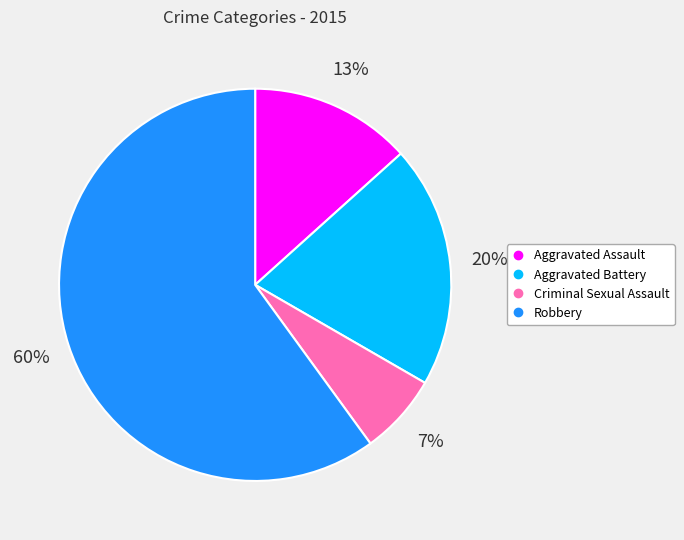

Do Criminal Sexual Assault and Robbery together represent more than half of the pie?

Yes